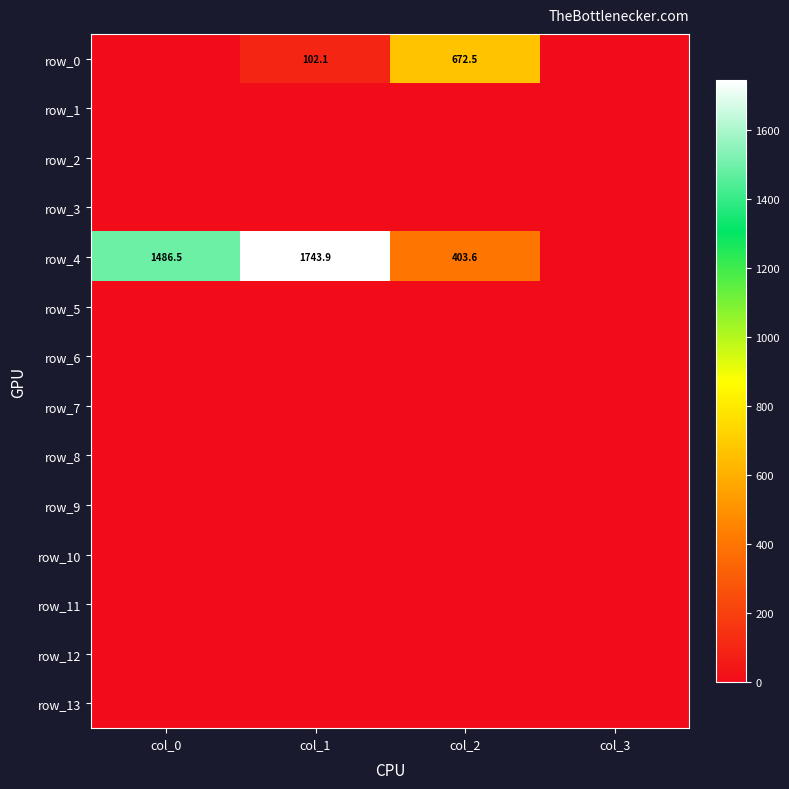

The row_0 series shows 0.0 at col_3. True or false?

True